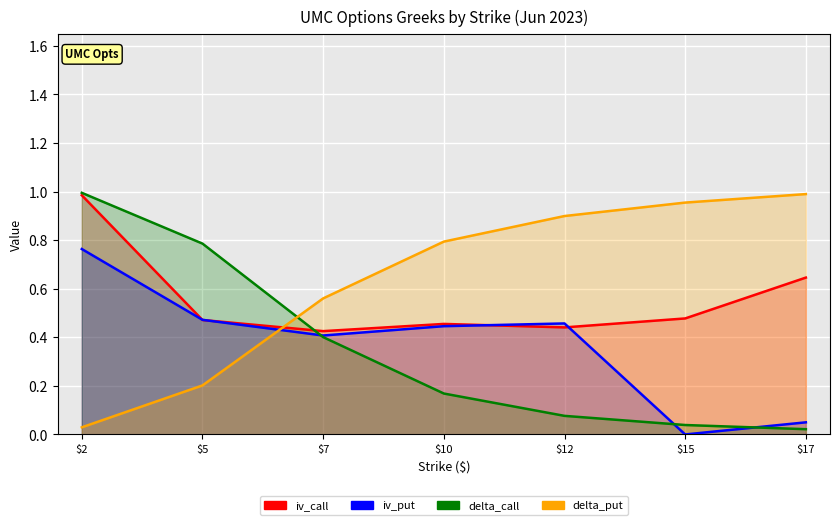

What is the spread (max minus min) of values at 10.0?

0.6